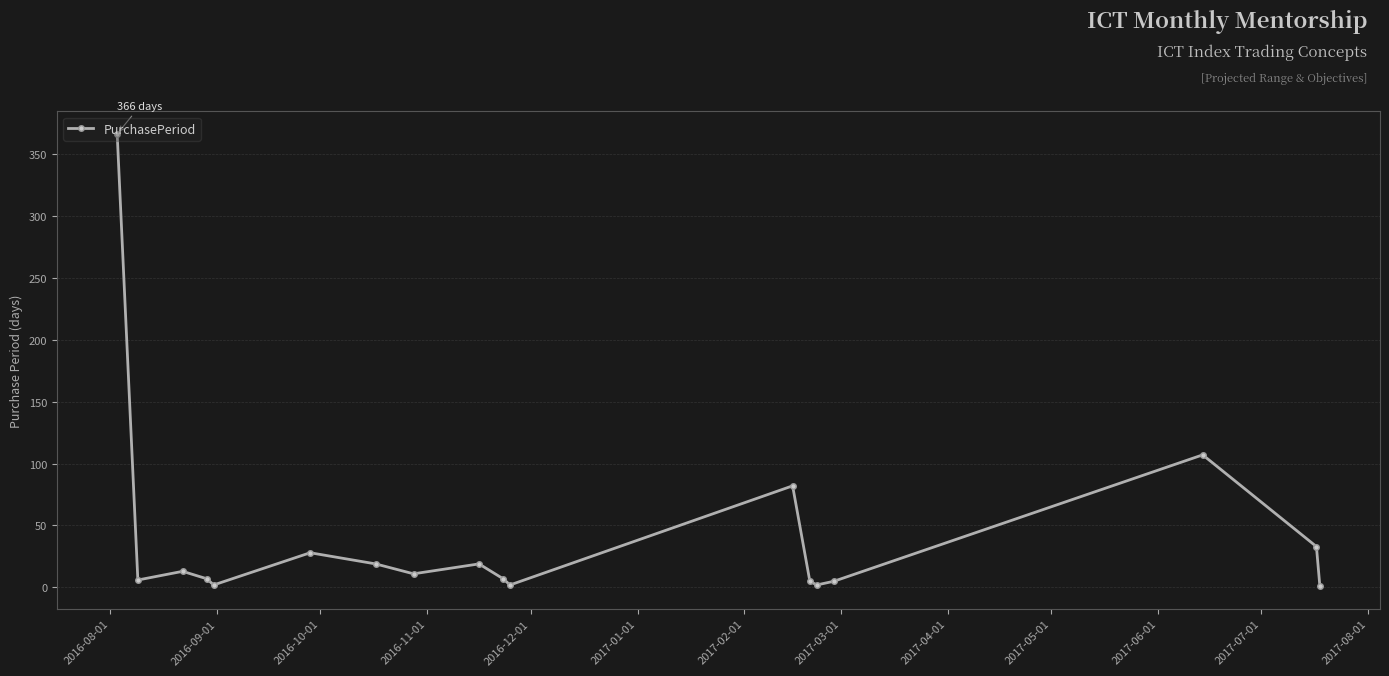

What is the sum of all values?

715